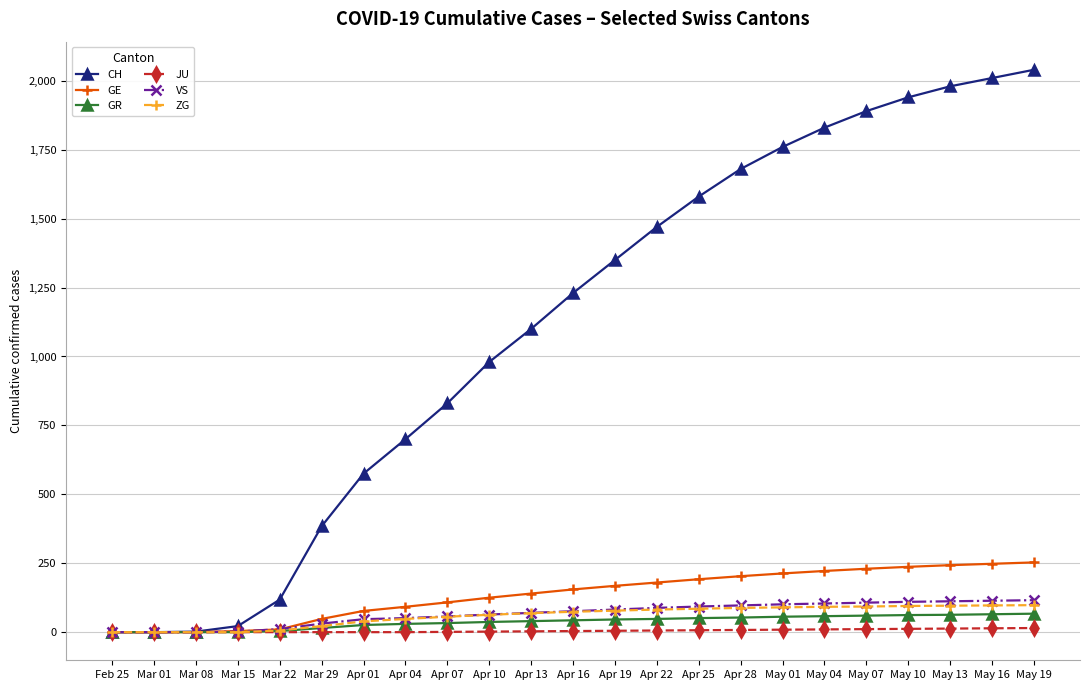

What is the greatest value displayed?

2040